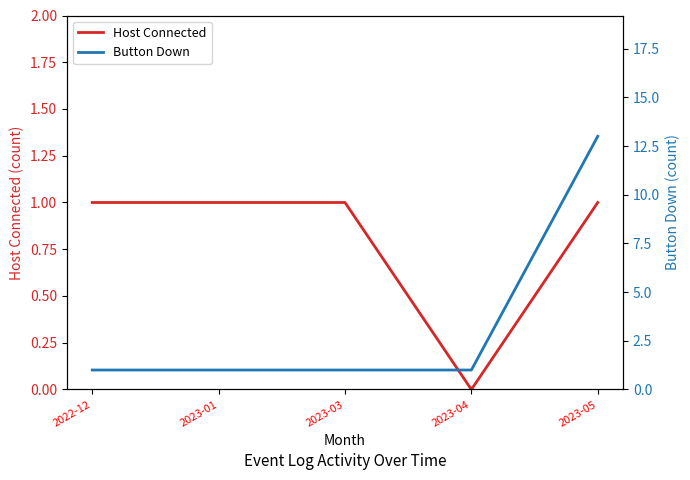

List the series in order of their overall mean, highest first.

Button Down, Host Connected